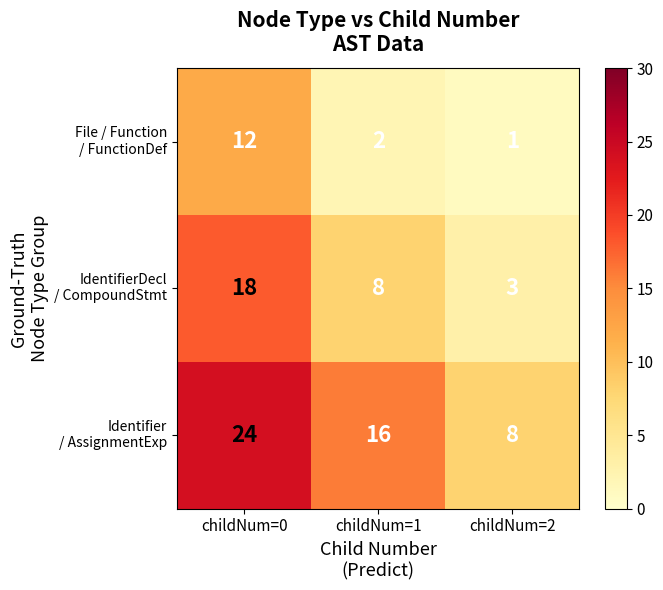

What is the spread (max minus min) of values at childNum=1?

14